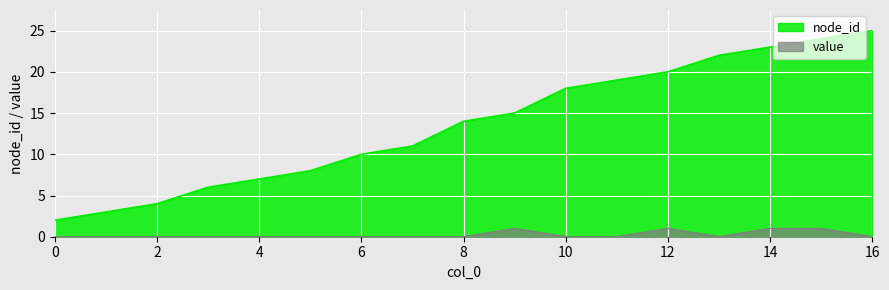

Which label corresponds to the largest value in the chart?

16